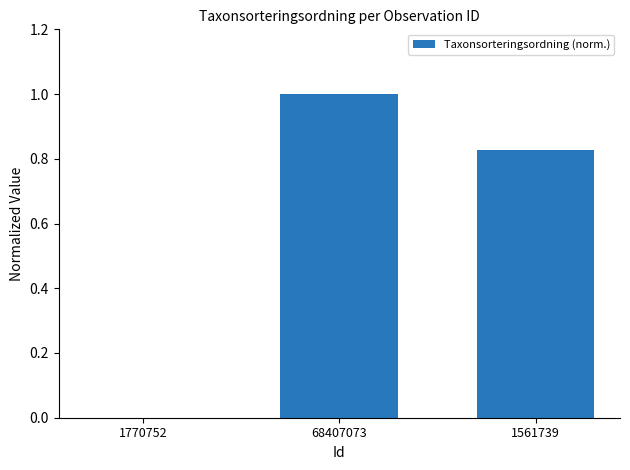

The chart shows a value of -0.5 at 1770752. True or false?

False